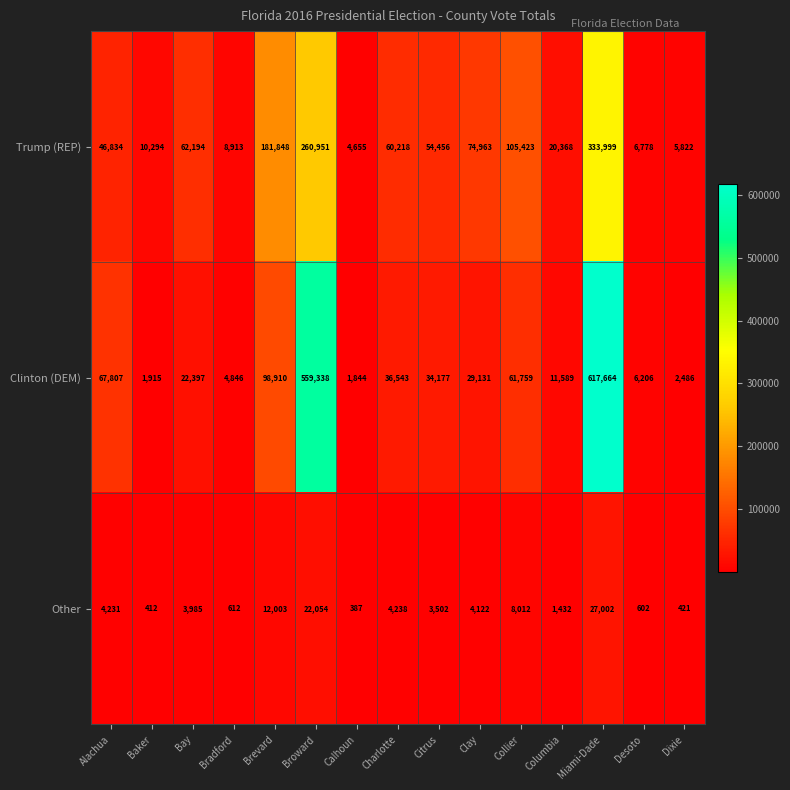

Where does the Clinton (DEM) series first go above 29131?

Alachua